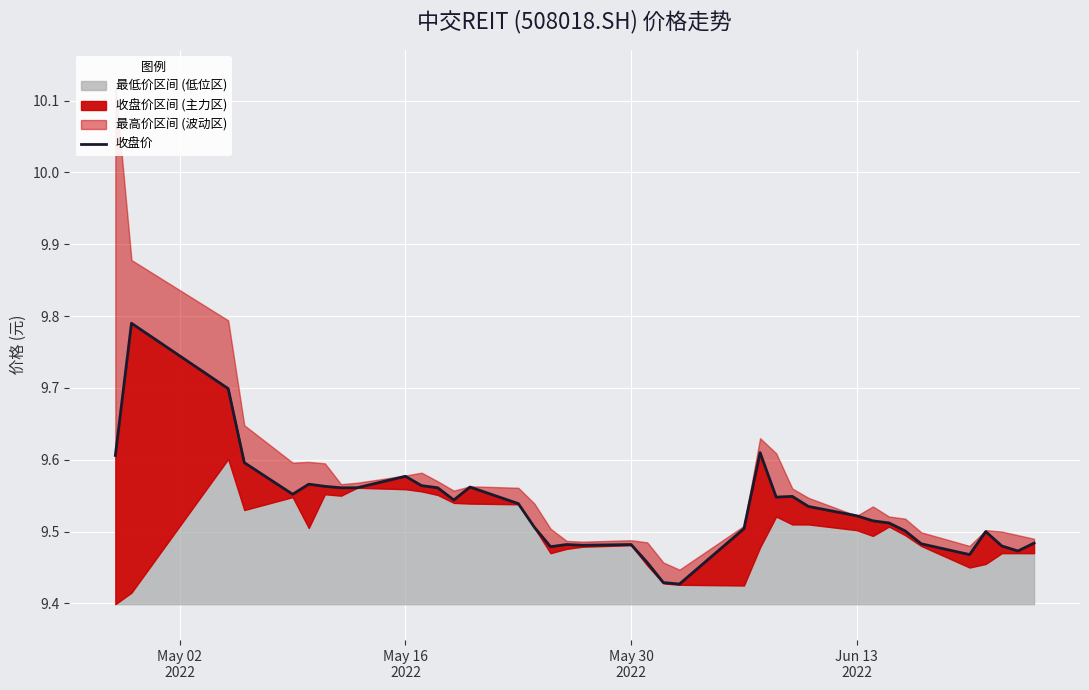

Count the values in the range 9 to 10.

38